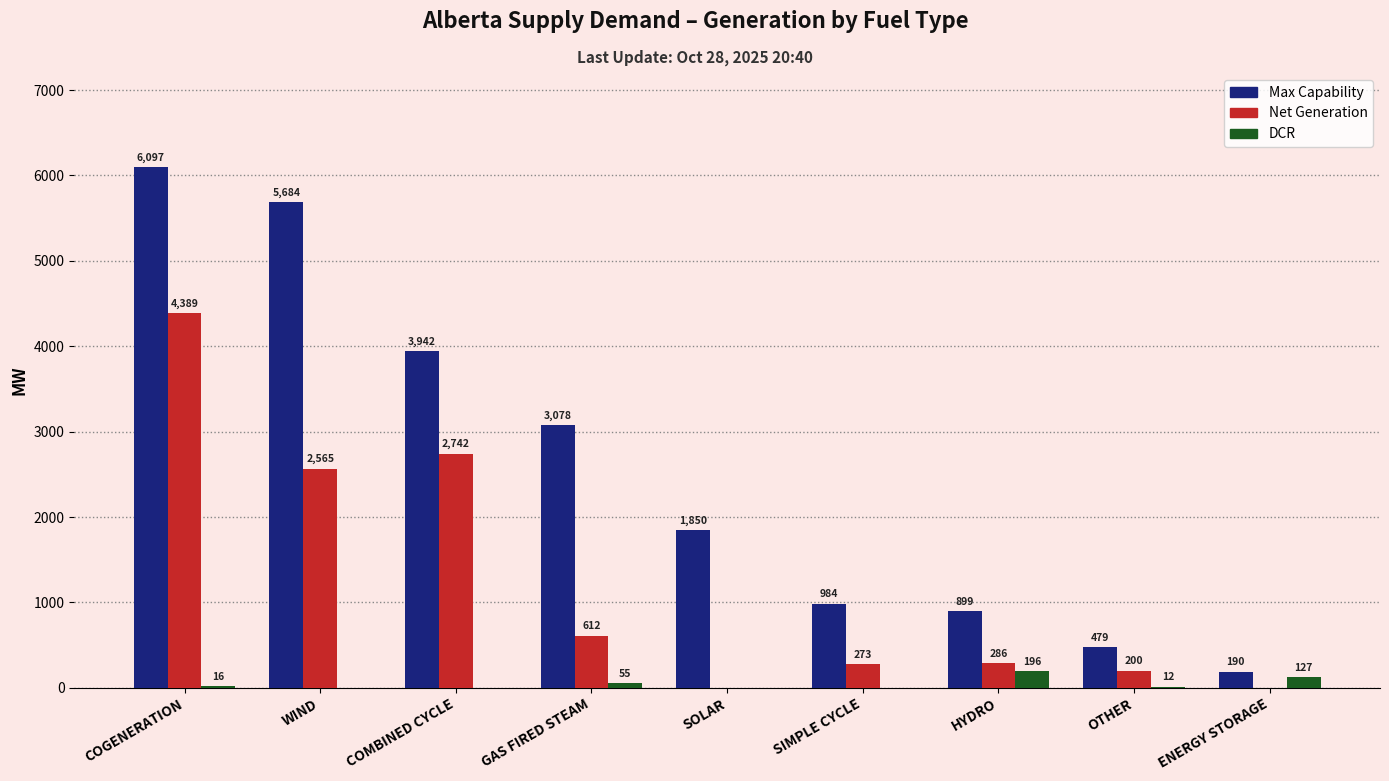

At which category is the sum across all series the highest?

COGENERATION